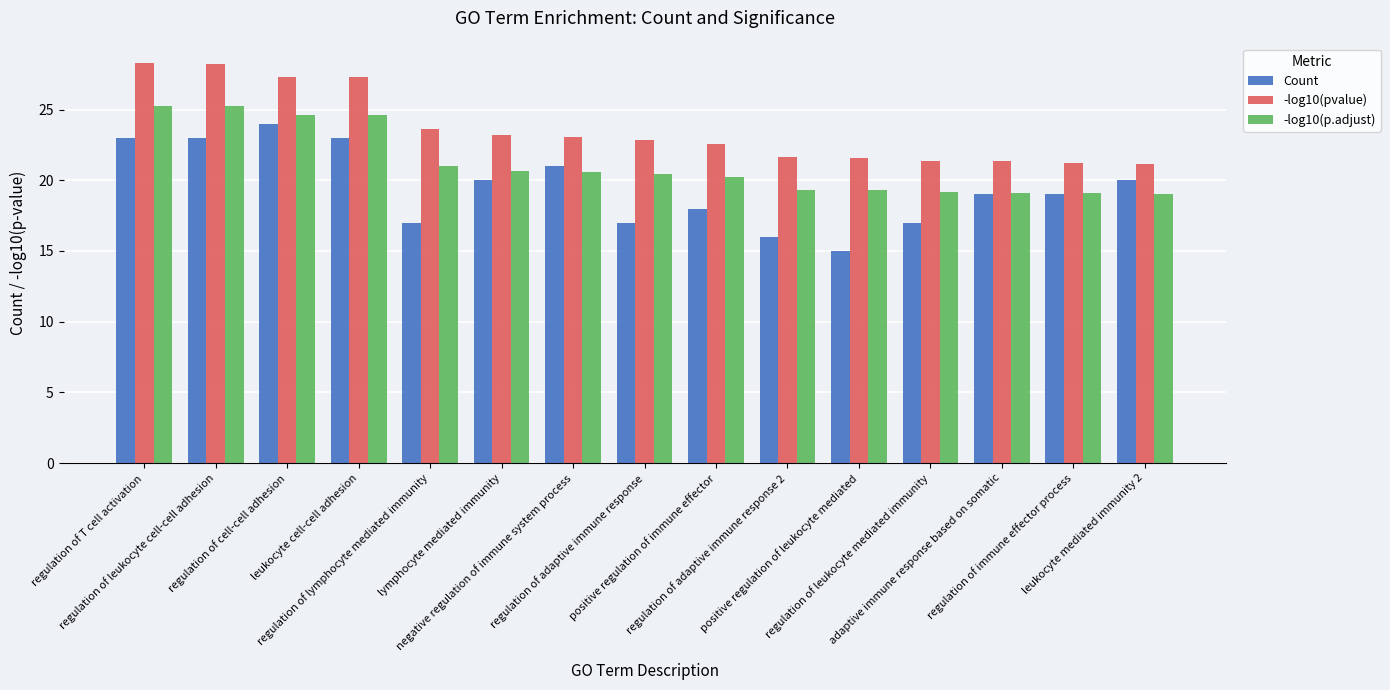

Is it true that -log10(pvalue) equals 28.3 at regulation of T cell activation?

True